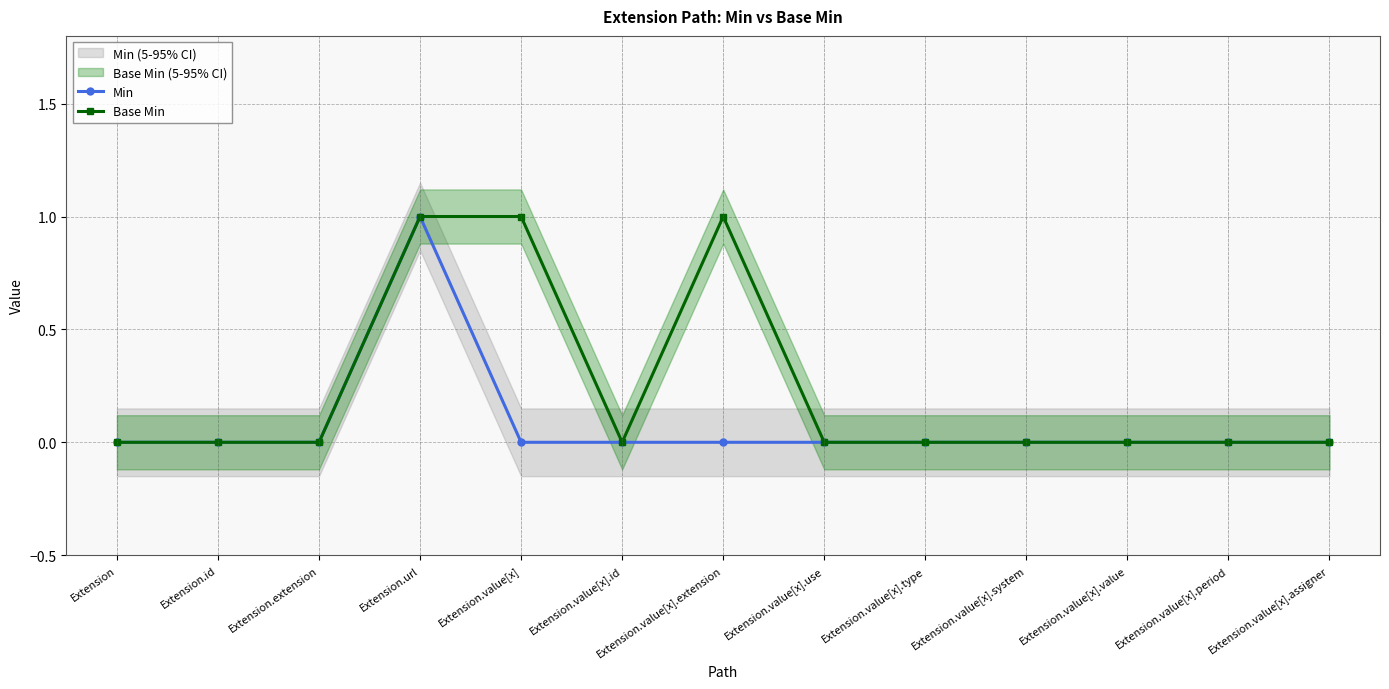

List the series in order of their overall mean, highest first.

Base Min, Min